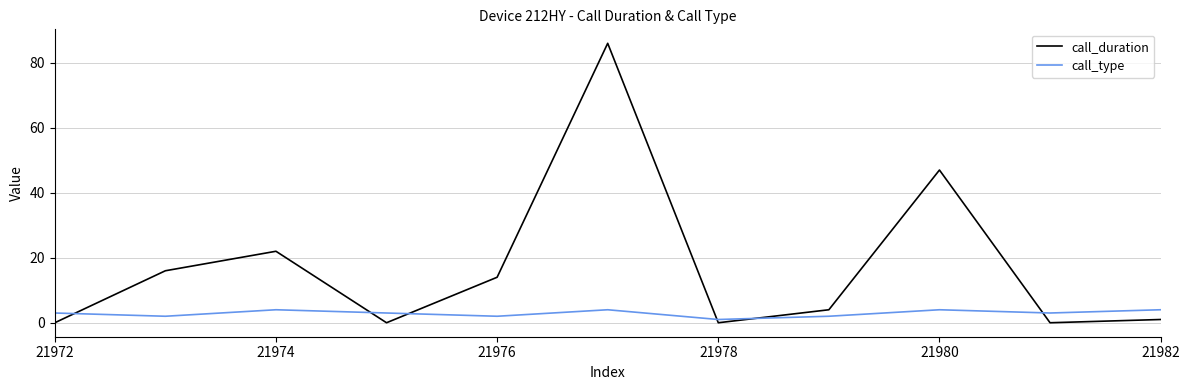

How many distinct data groups are displayed?

2